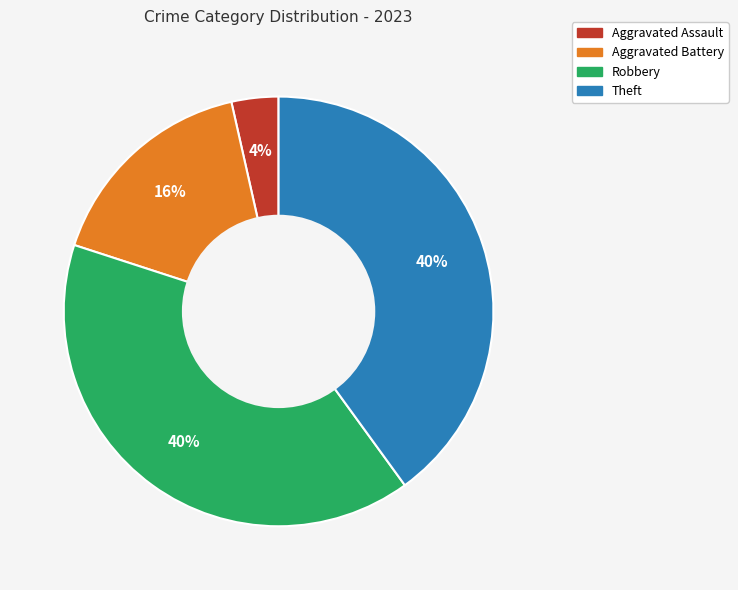

To the nearest percent, what is the difference between the largest and smallest slice percentages?

36%